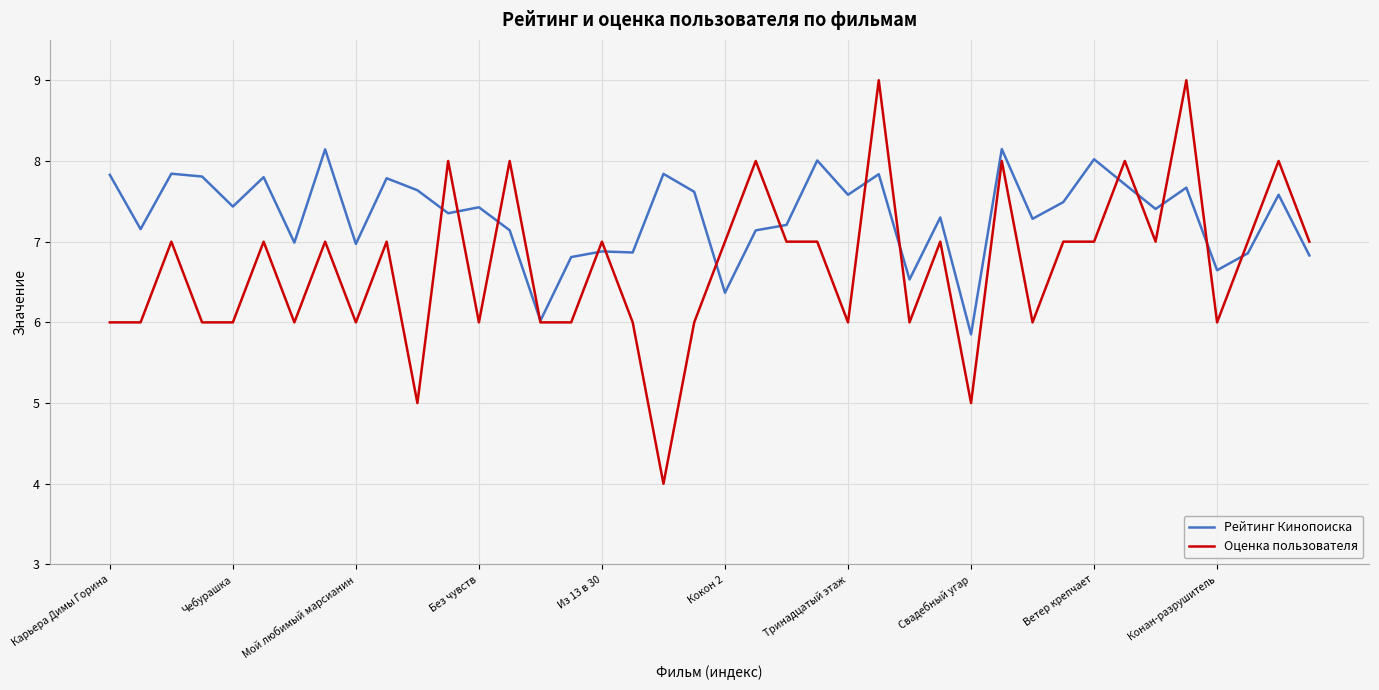

Which series has the widest spread of values?

Оценка пользователя